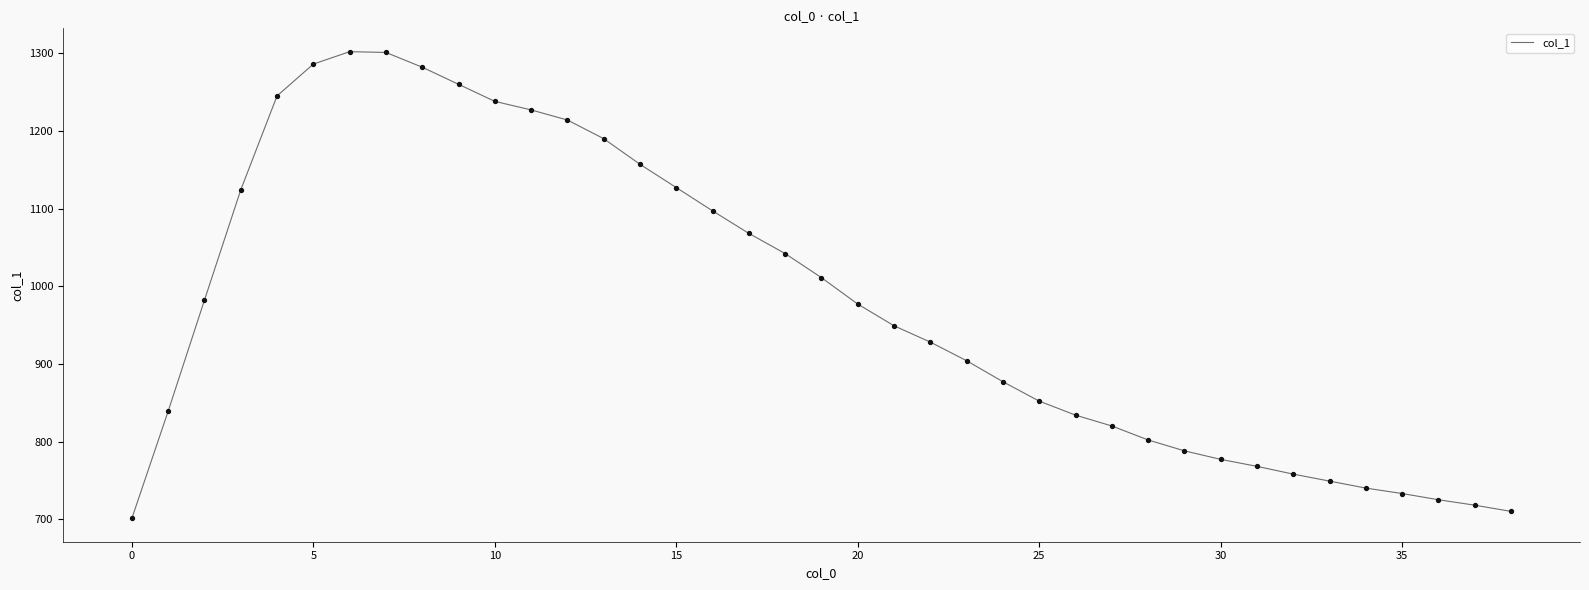

What is the minimum value shown in the chart?

701